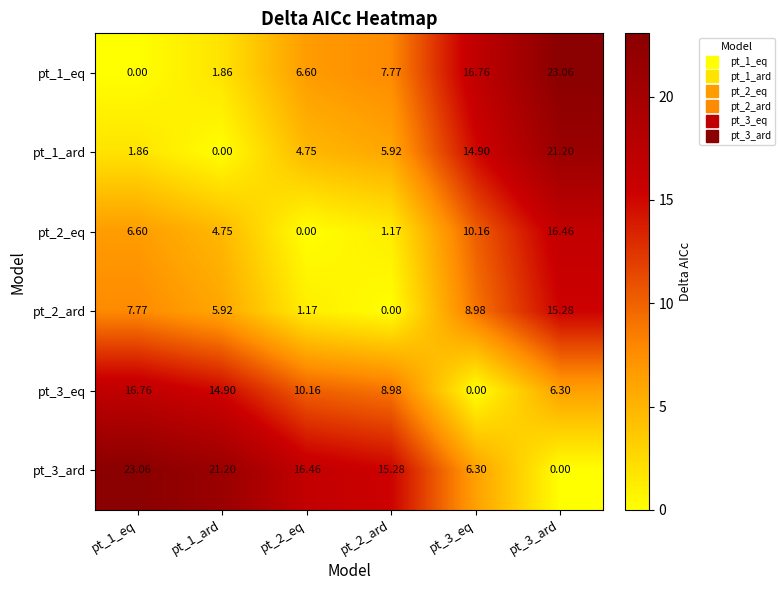

Is the value of pt_1_eq at pt_3_eq greater than the value of pt_3_ard at pt_3_eq?

Yes